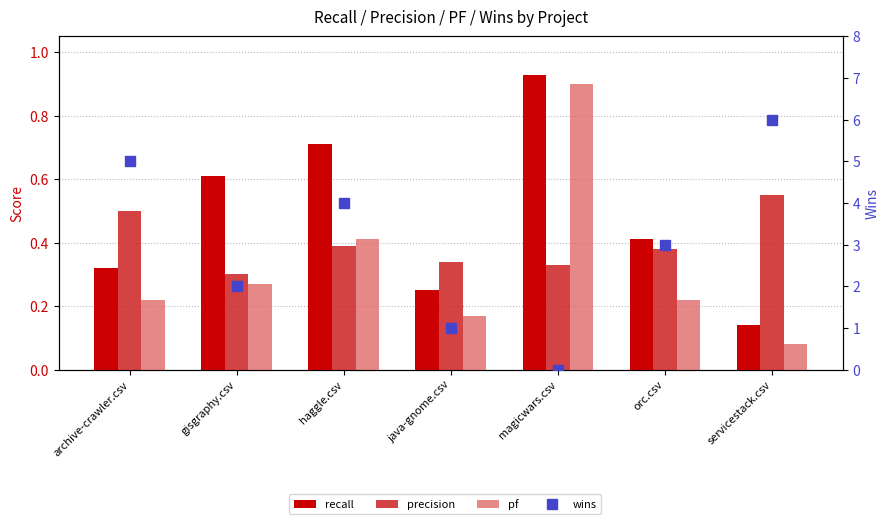

At which category is the sum across all series the highest?

servicestack.csv